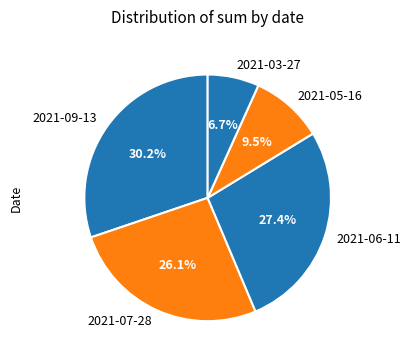

To the nearest percent, what portion does 2021-09-13 represent?

30%